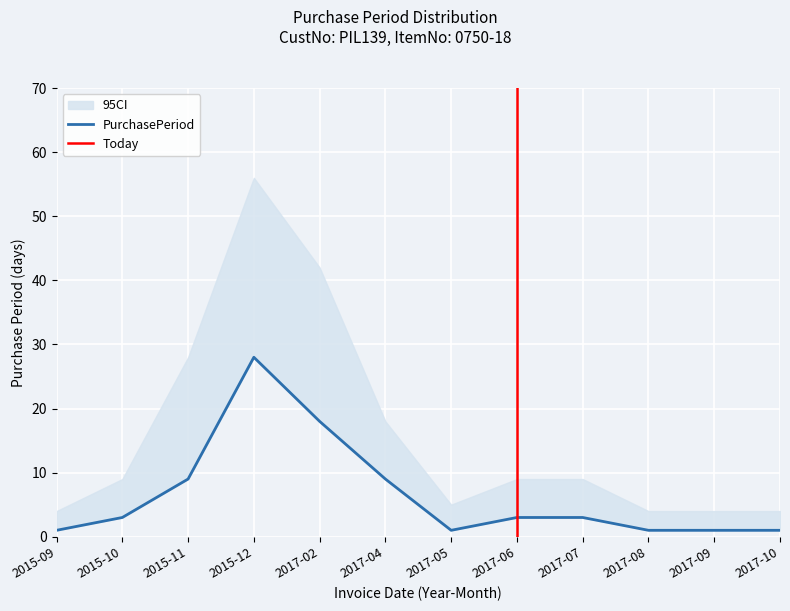

What is the average value?

6